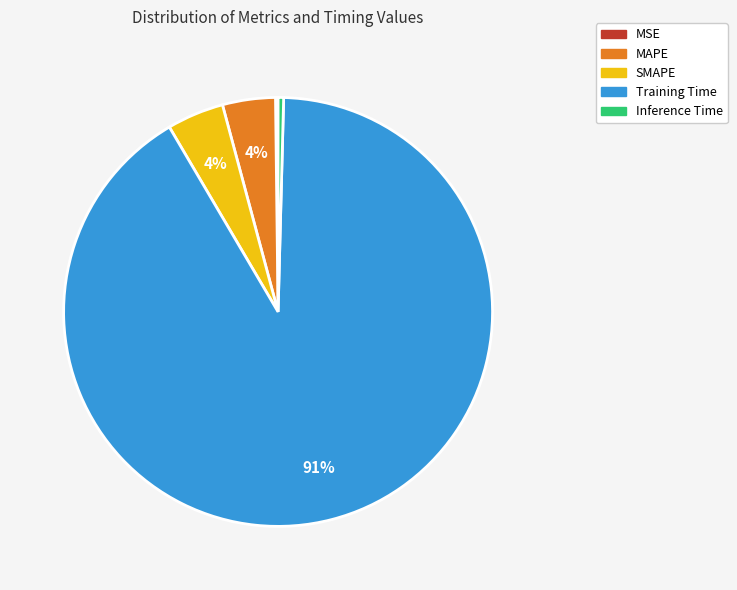

What is the largest slice in the pie chart?

Training Time